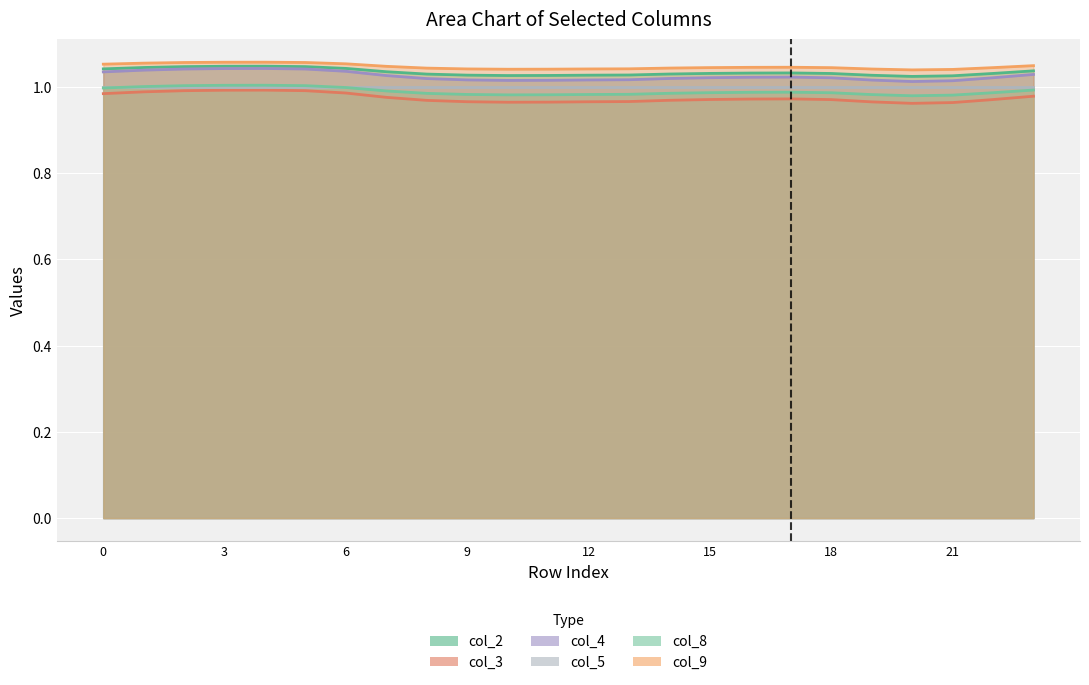

Is it true that col_9 equals 1.0 at 22?

True